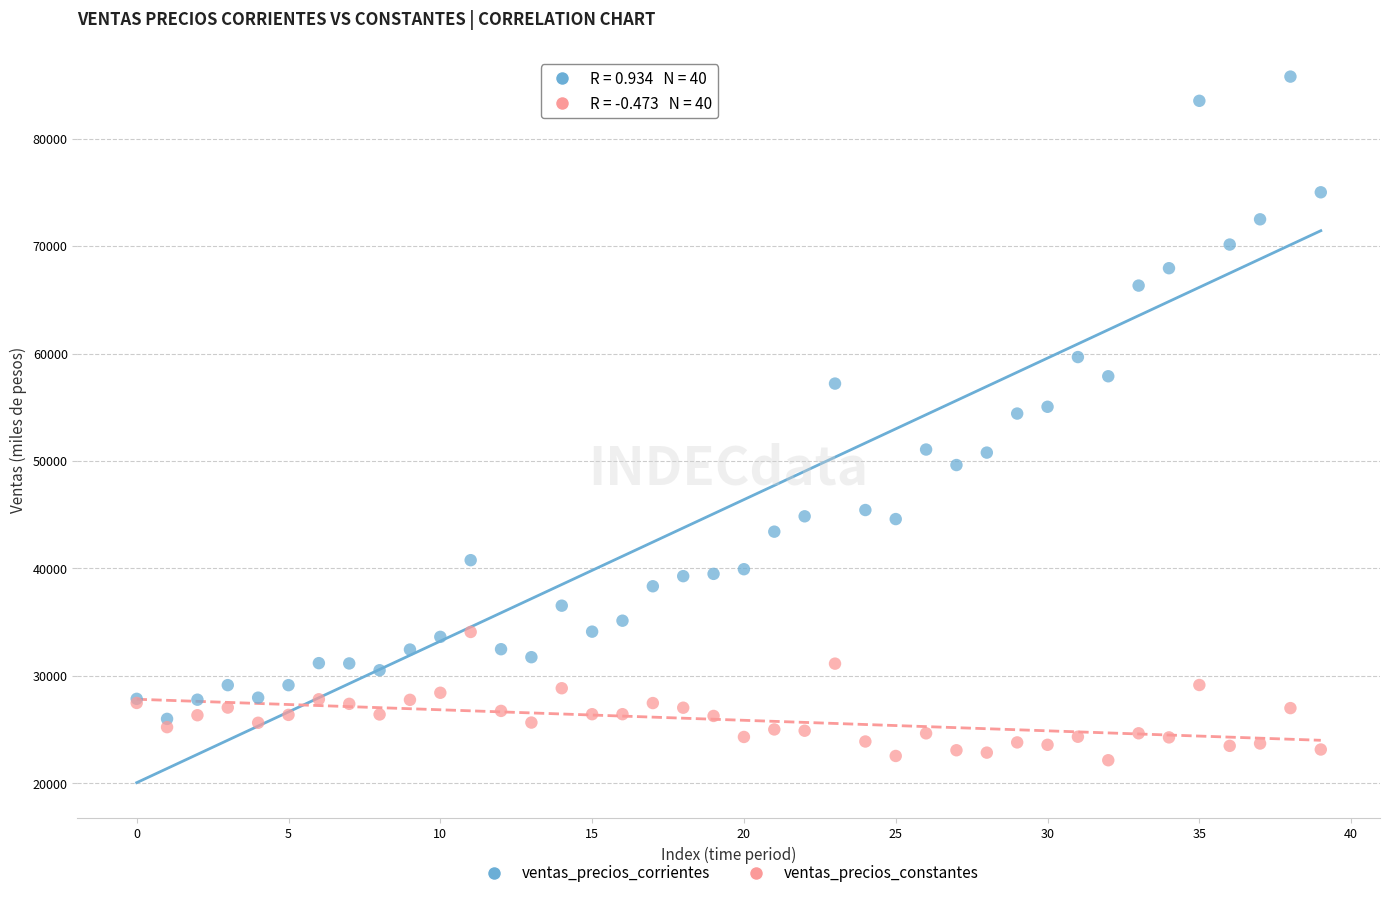

Which series reaches the minimum Y coordinate?

ventas_precios_constantes